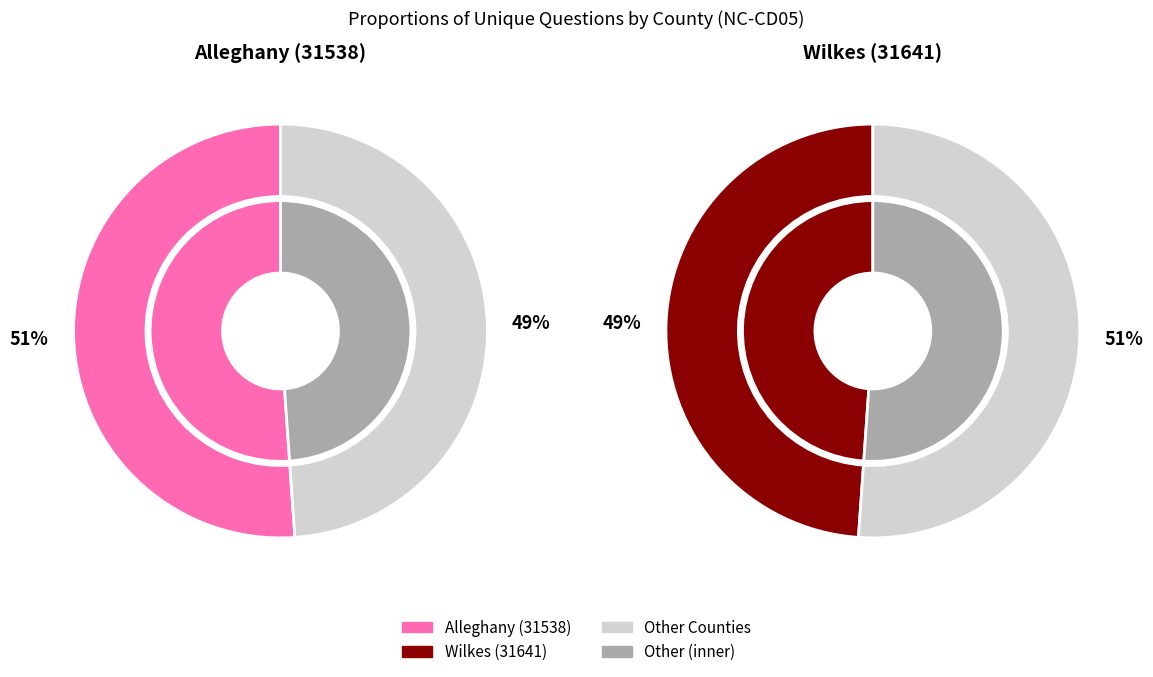

Rank the categories by value from highest to lowest.

Alleghany (31538), Wilkes (31641)